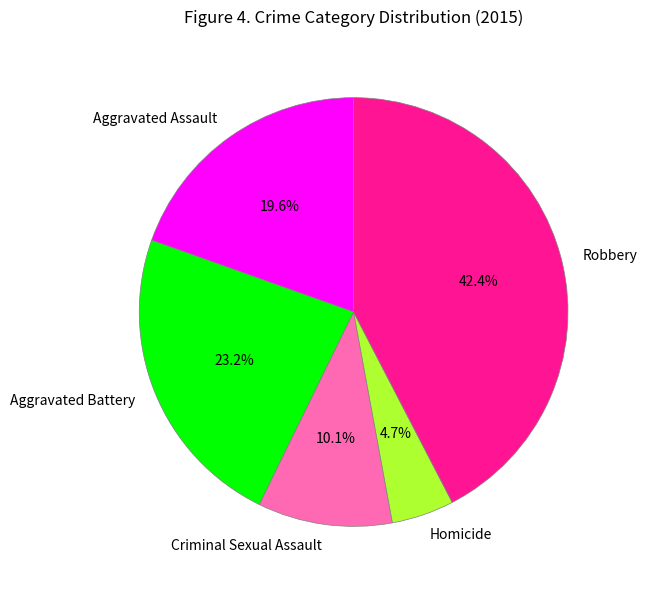

To the nearest percent, what is the difference between the largest and smallest slice percentages?

38%